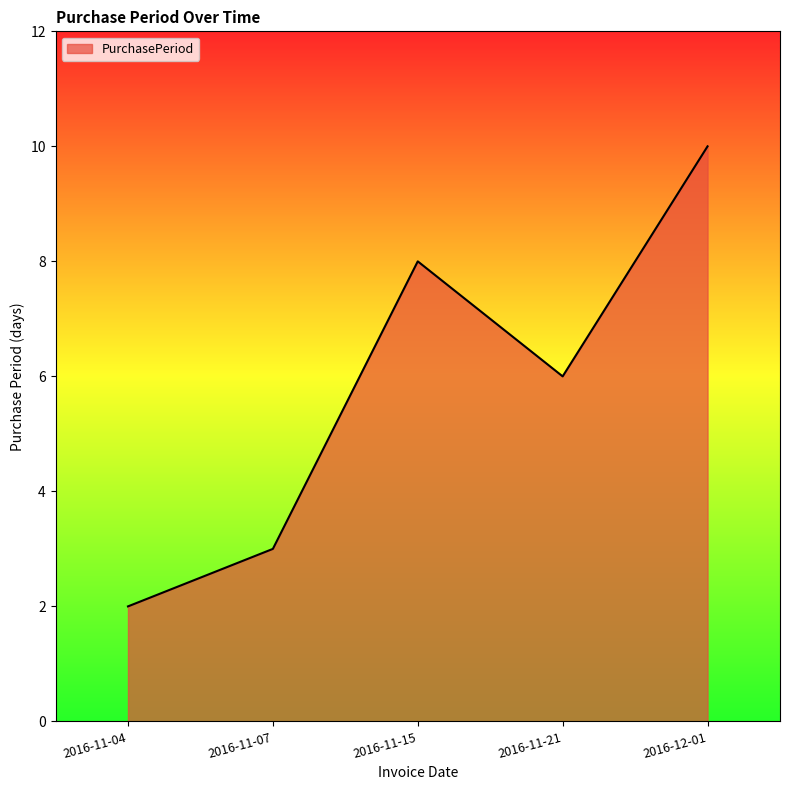

The chart shows a value of 3 at 2016-11-21. True or false?

False